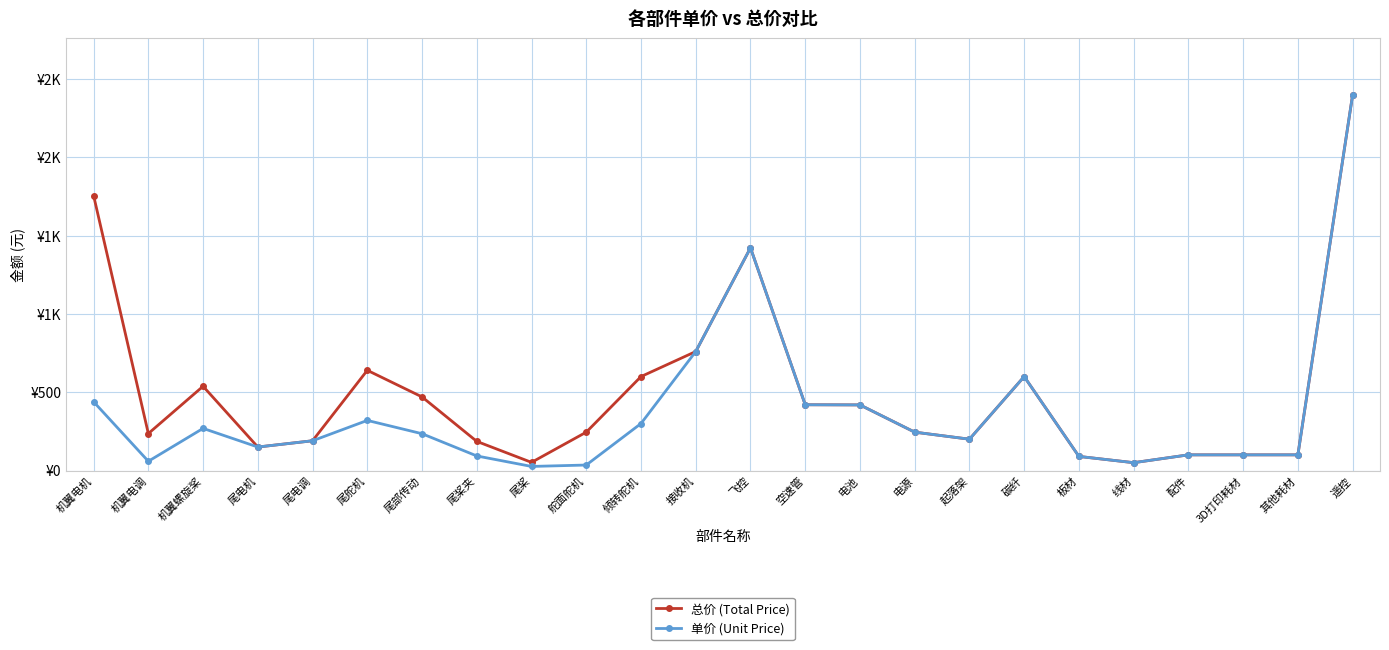

Rank the categories by 单价 (Unit Price) value from lowest to highest.

尾桨, 舵面舵机, 线材, 机翼电调, 板材, 尾桨夹, 配件, 3D打印耗材, 其他耗材, 尾电机, 尾电调, 起落架, 尾部传动, 电源, 机翼螺旋桨, 倾转舵机, 尾舵机, 电池, 空速管, 机翼电机, 碳纤, 接收机, 飞控, 遥控